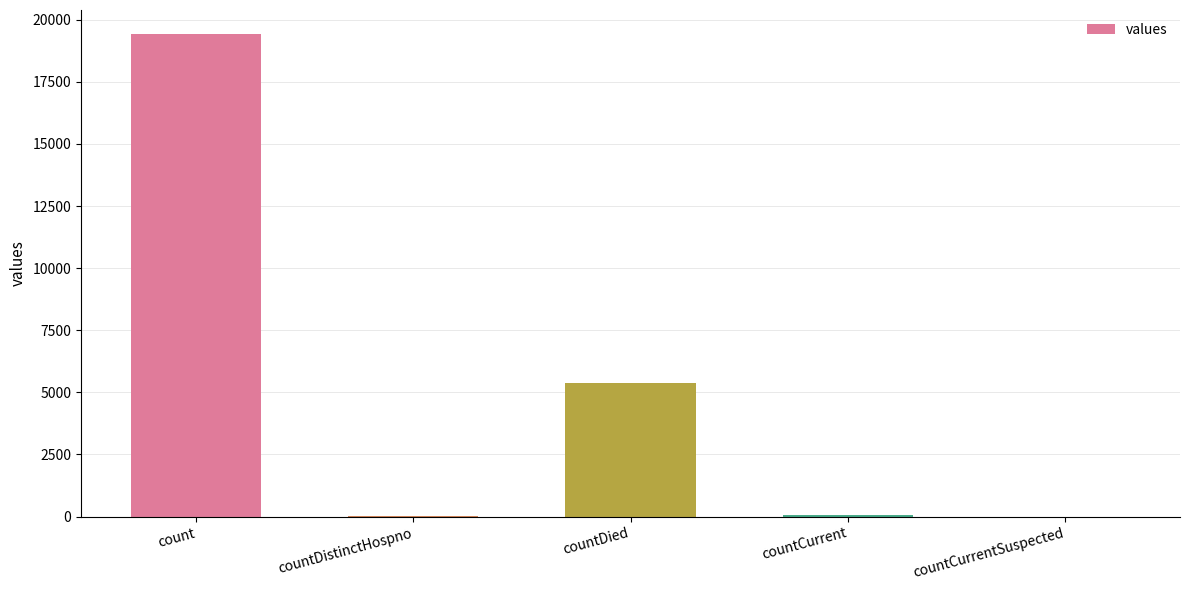

At which label is the value closest to 9710?

countDied